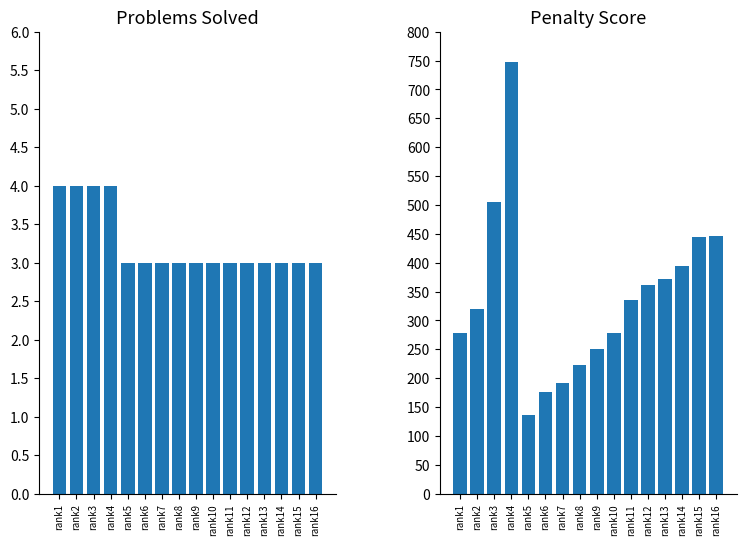

Which category has the lowest value in the Problems Solved series?

rank5